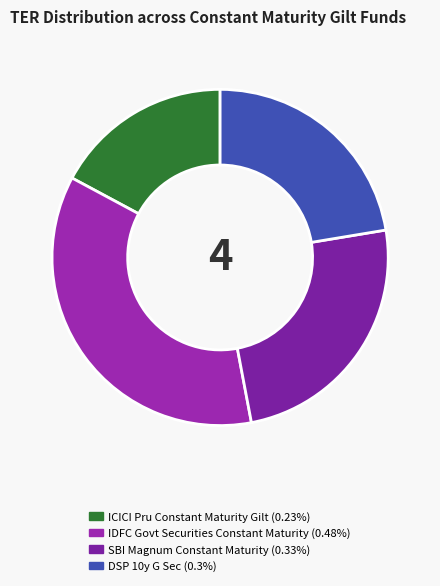

Does any single category account for the majority?

No